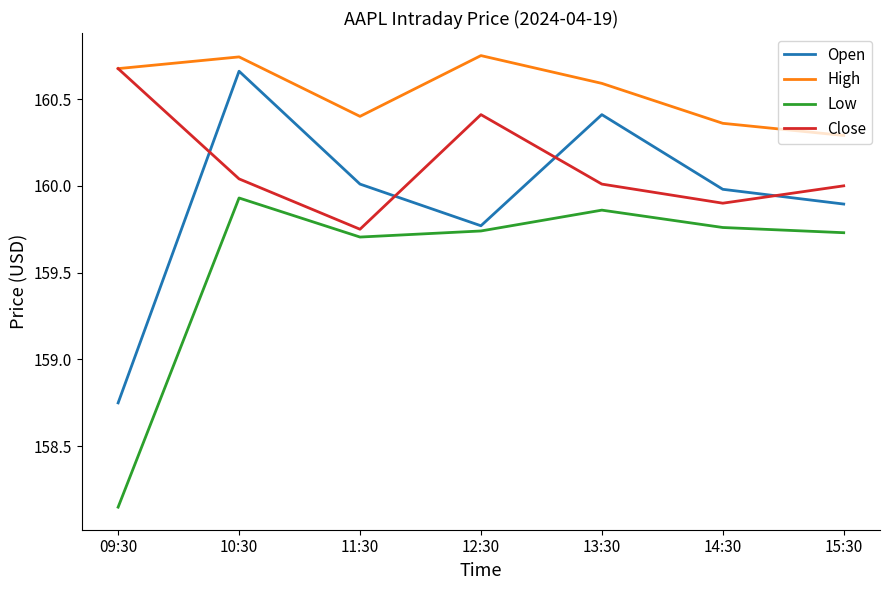

How many lines are shown in the chart?

4